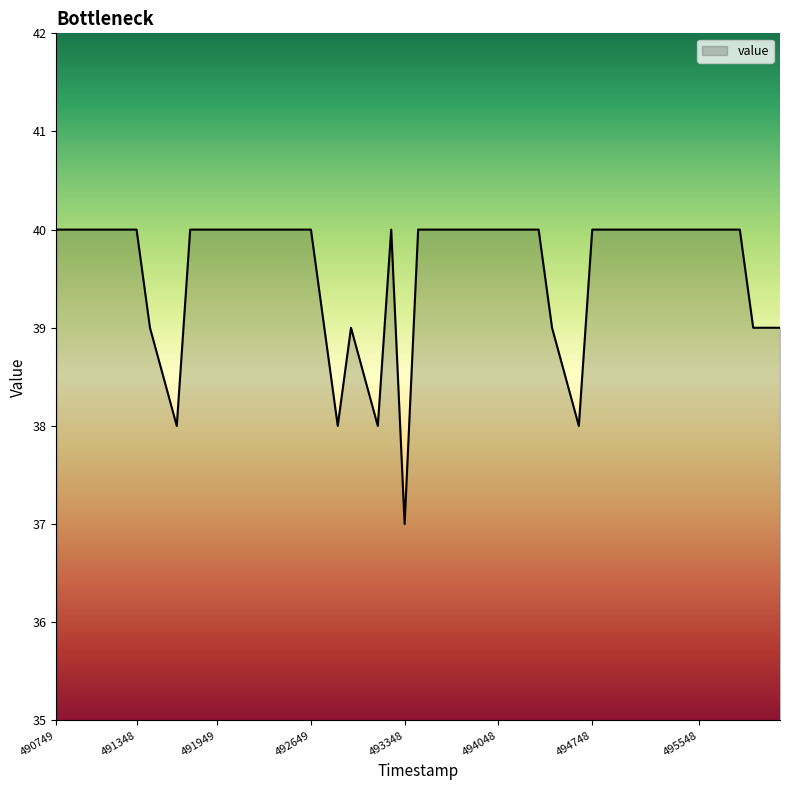

What is the difference between the maximum and minimum values?

3